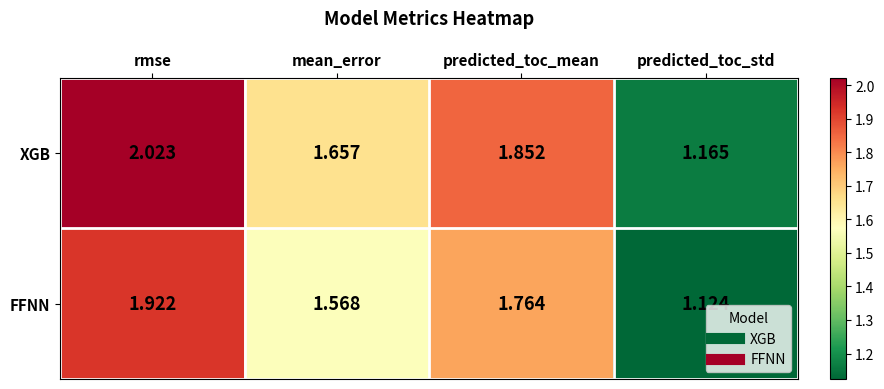

Which series has the largest total across all categories?

XGB